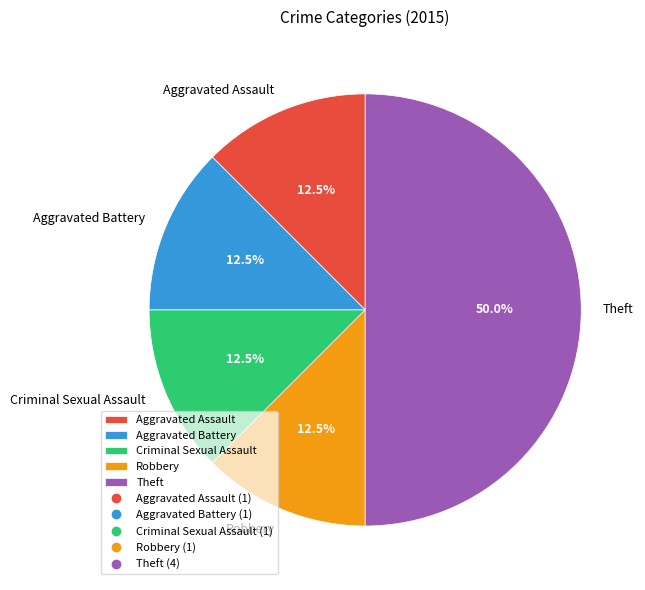

Does Robbery represent more than half of the total?

No